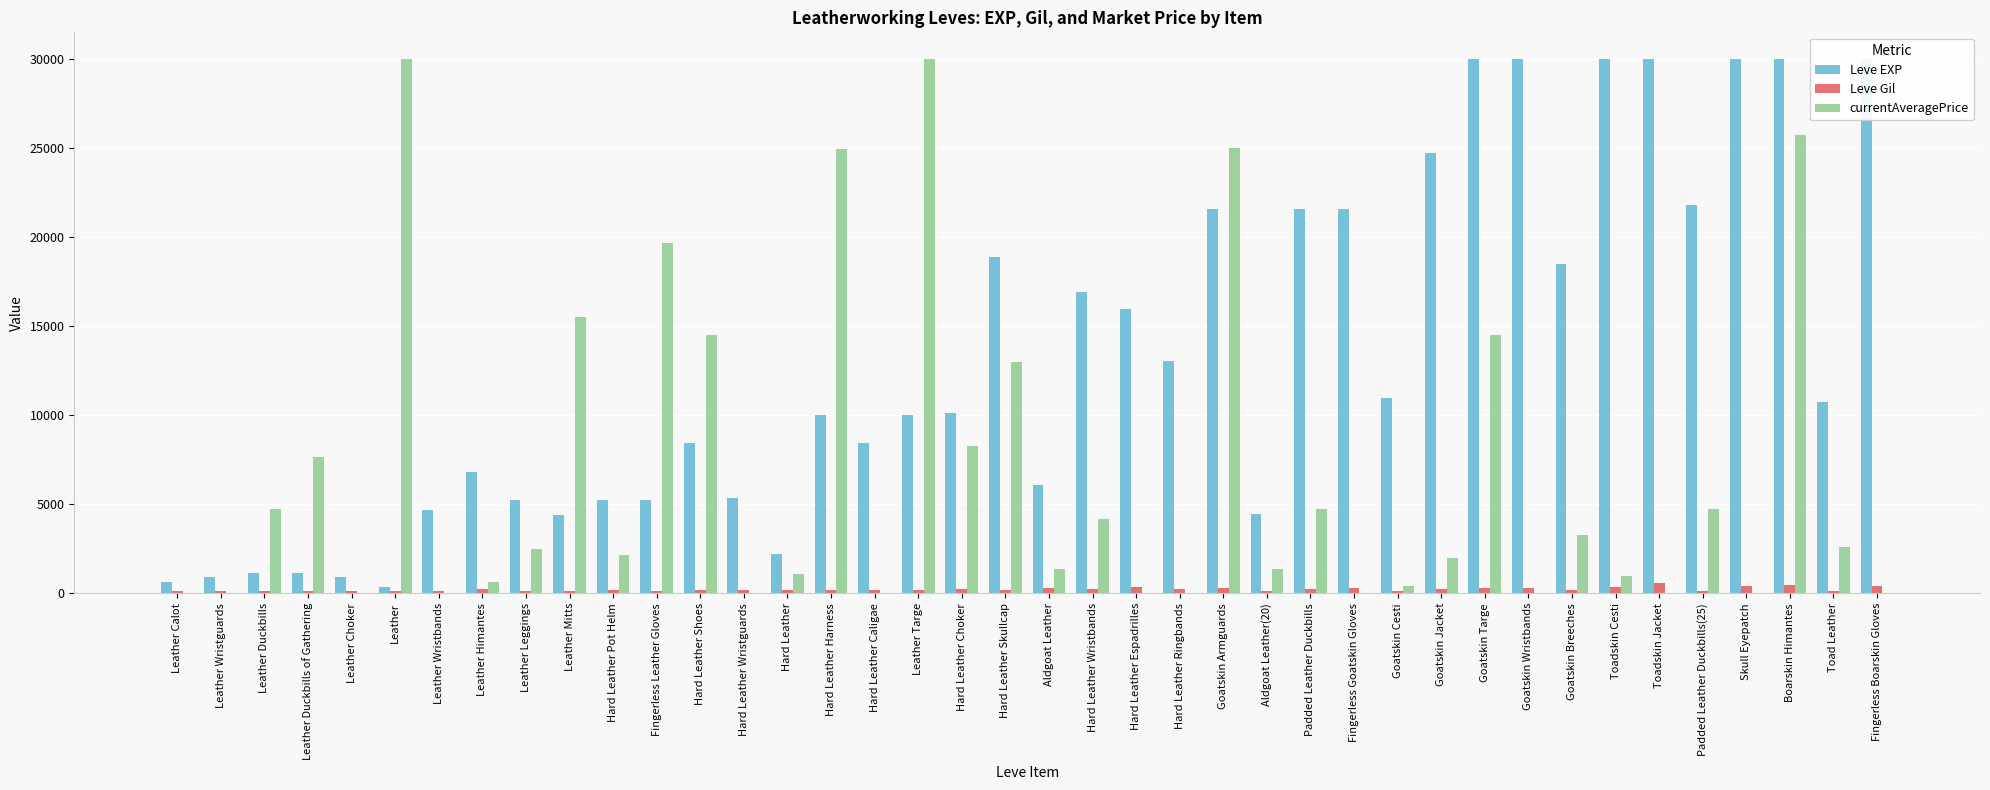

Is it true that currentAveragePrice equals 390 at Goatskin Cesti?

True